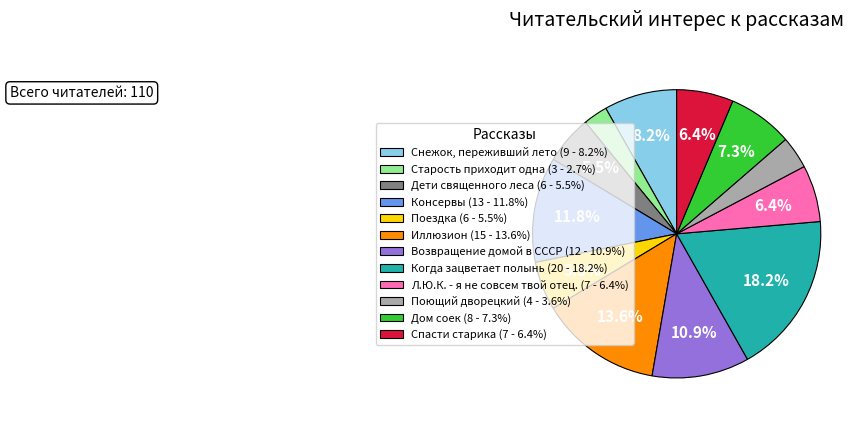

To the nearest percent, what is the average slice percentage?

8%